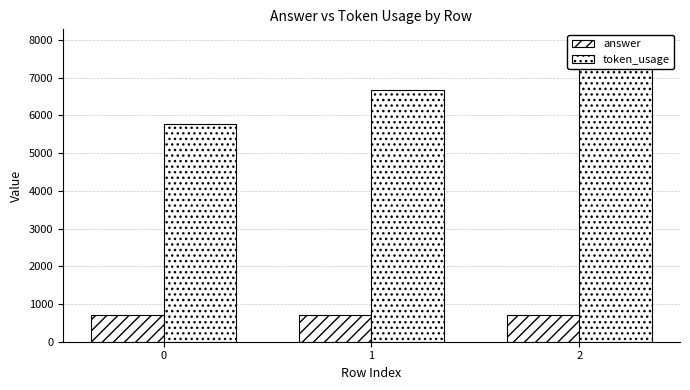

Reading left to right, what are all the values shown in this chart?

answer: 0=699	1=699	2=699
token_usage: 0=5778	1=6674	2=7890